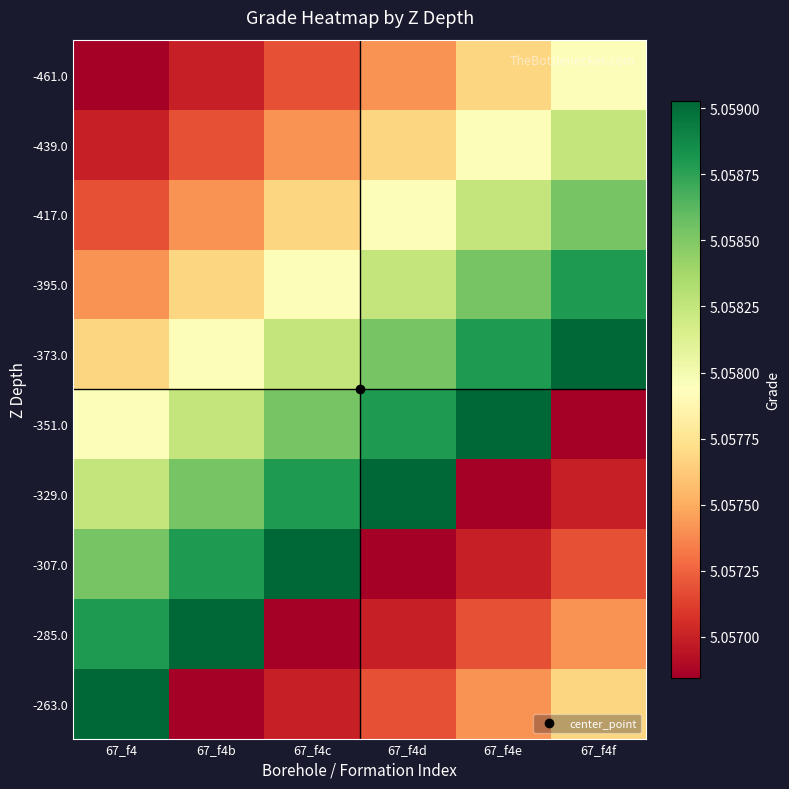

What is the smallest value displayed?

5.1